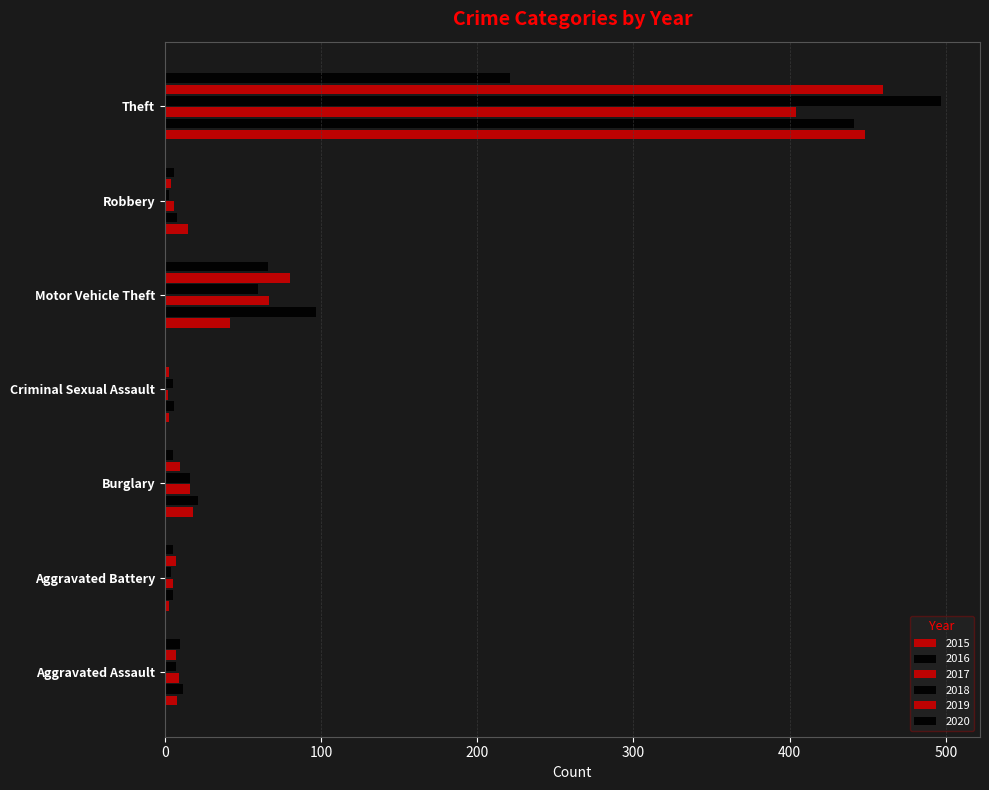

Count the number of categories in the chart.

7